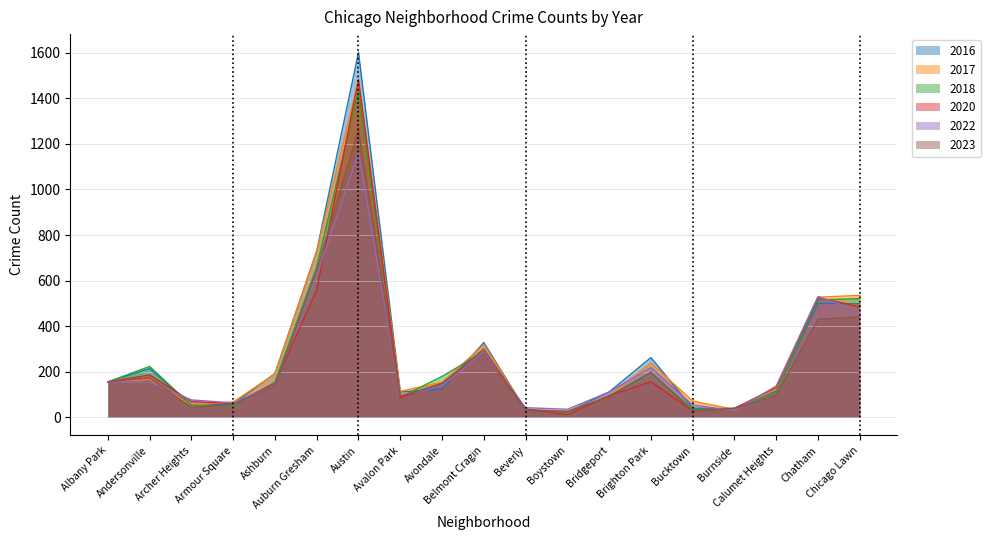

What is the spread (max minus min) of values at Chicago Lawn?

94